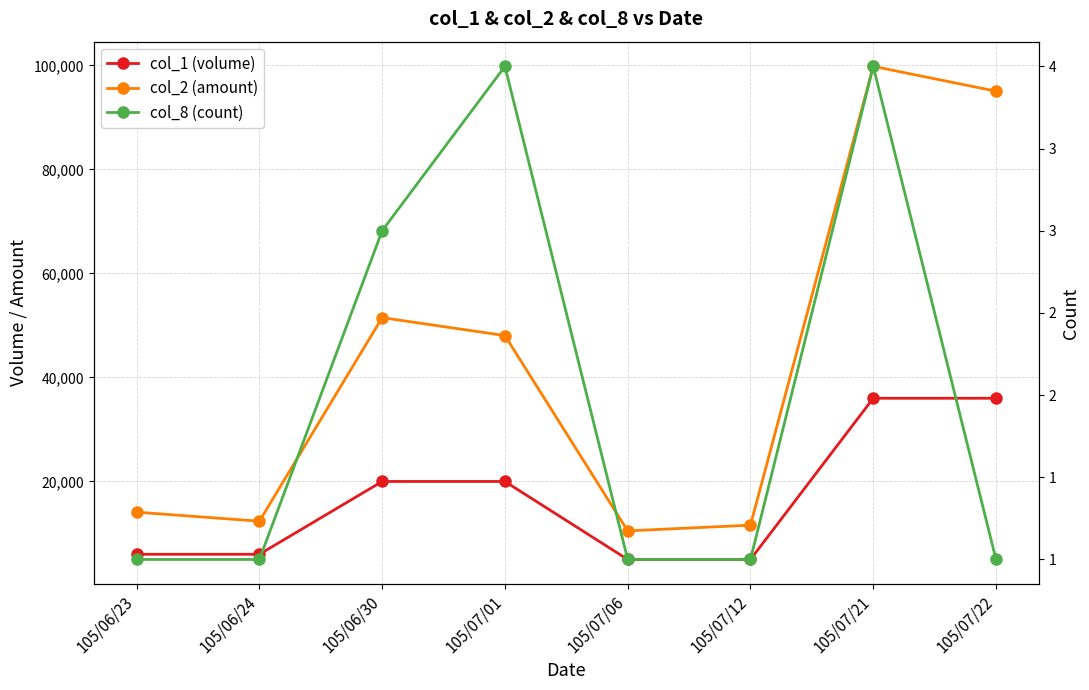

What is the smallest value displayed?

1